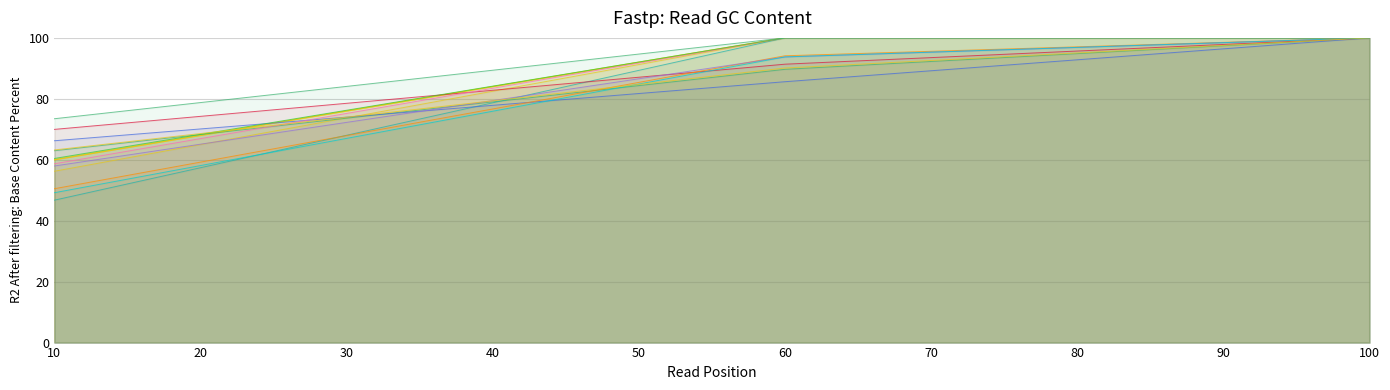

Read the value at 60.

100